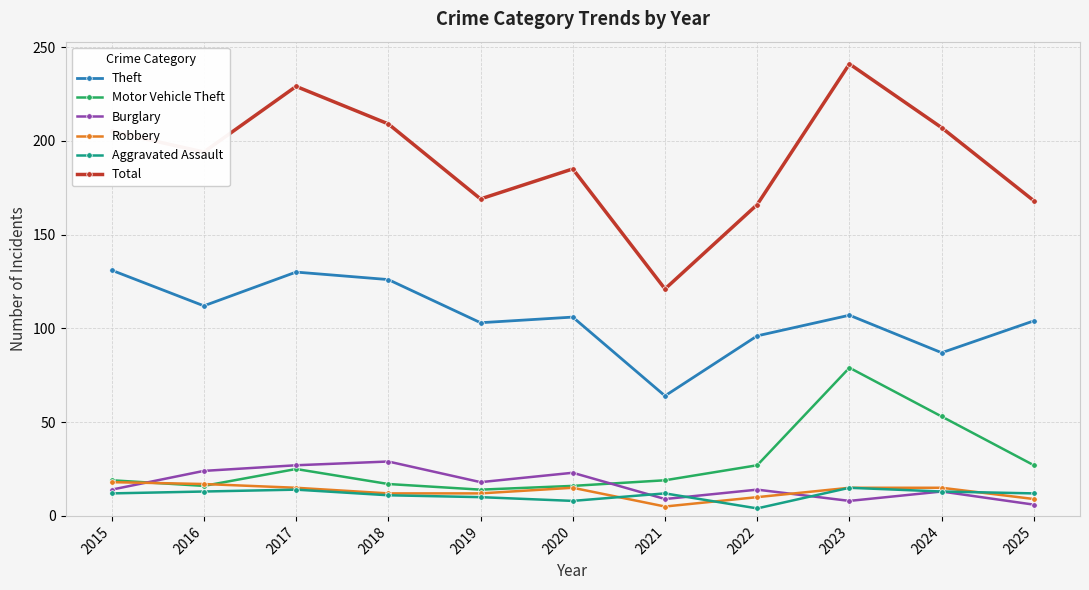

What is the highest value of the Burglary series?

29